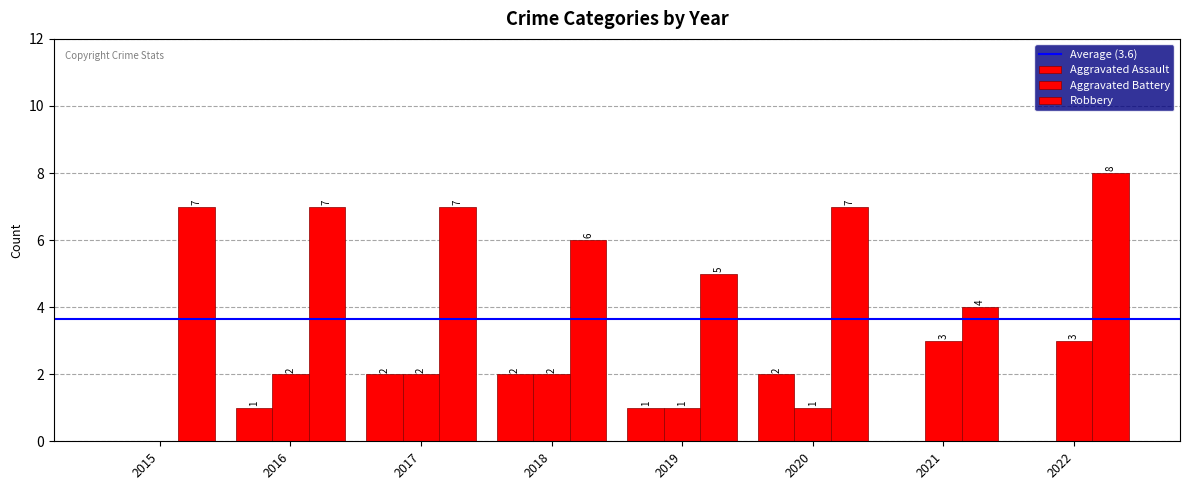

Rank the categories by Robbery value from lowest to highest.

2021, 2019, 2018, 2015, 2016, 2017, 2020, 2022